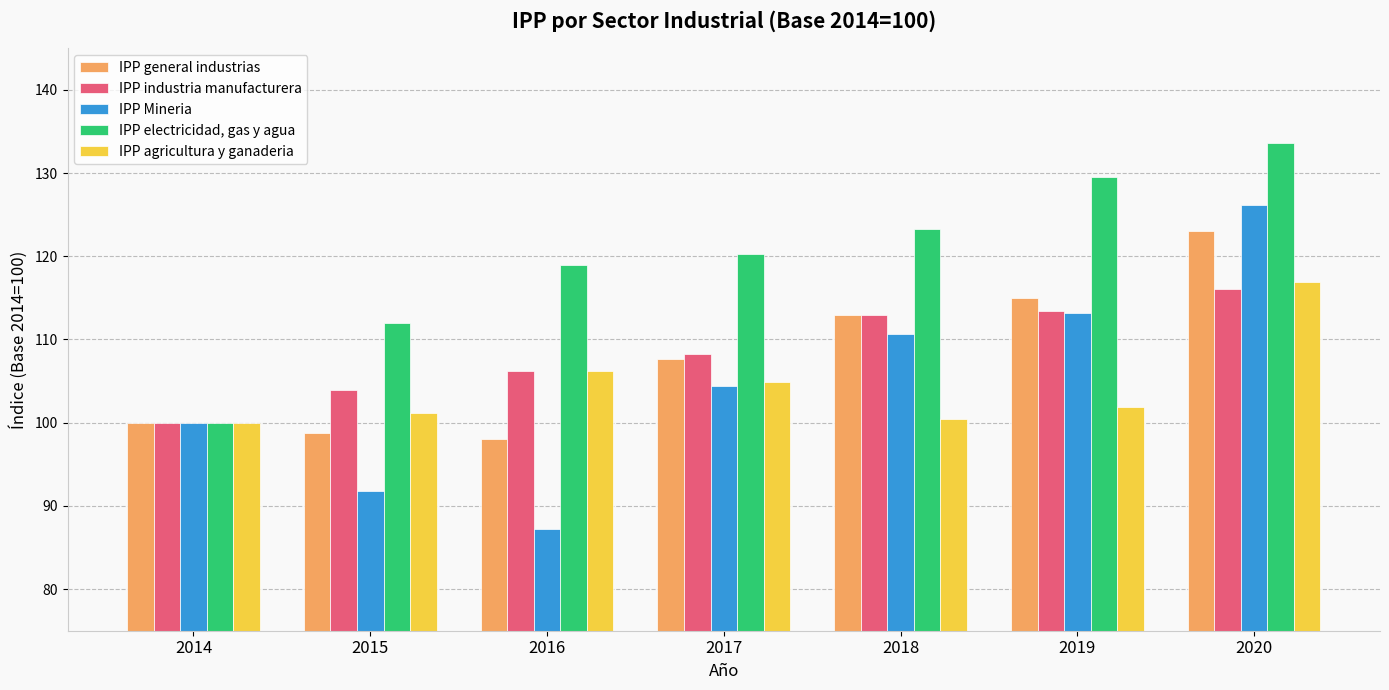

Which category has the highest value in the IPP electricidad, gas y agua series?

2020